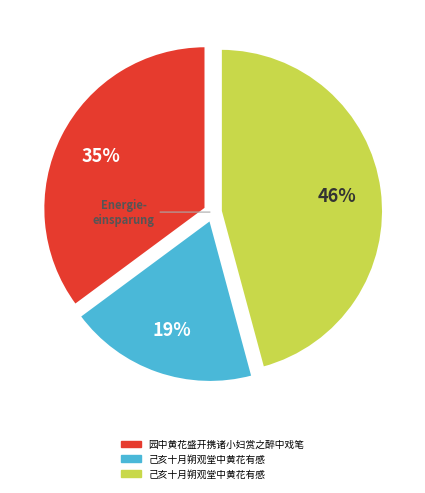

How many segments does this pie chart have?

3